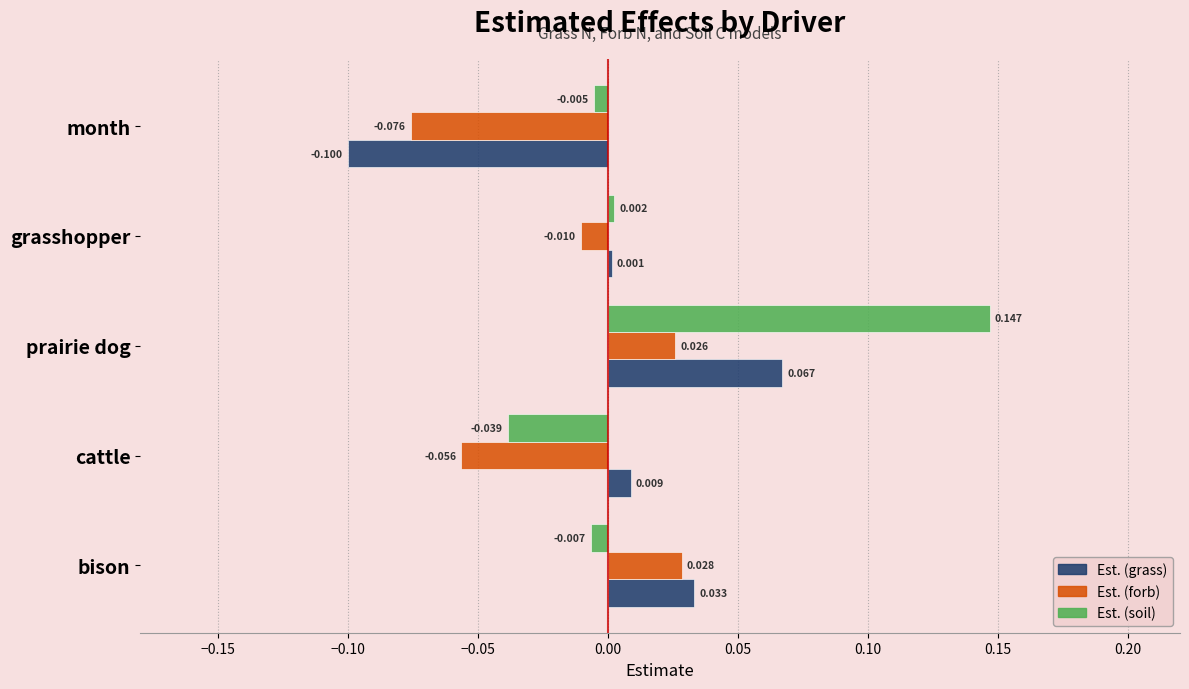

List the series in order of their overall mean, highest first.

Est. (soil), Est. (grass), Est. (forb)